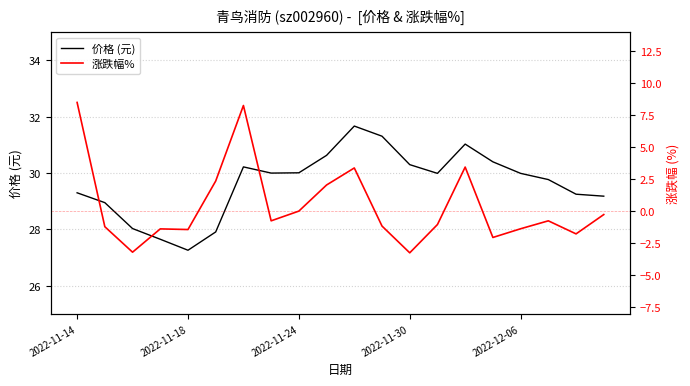

What is the highest value of the 价格 (元) series?

31.7